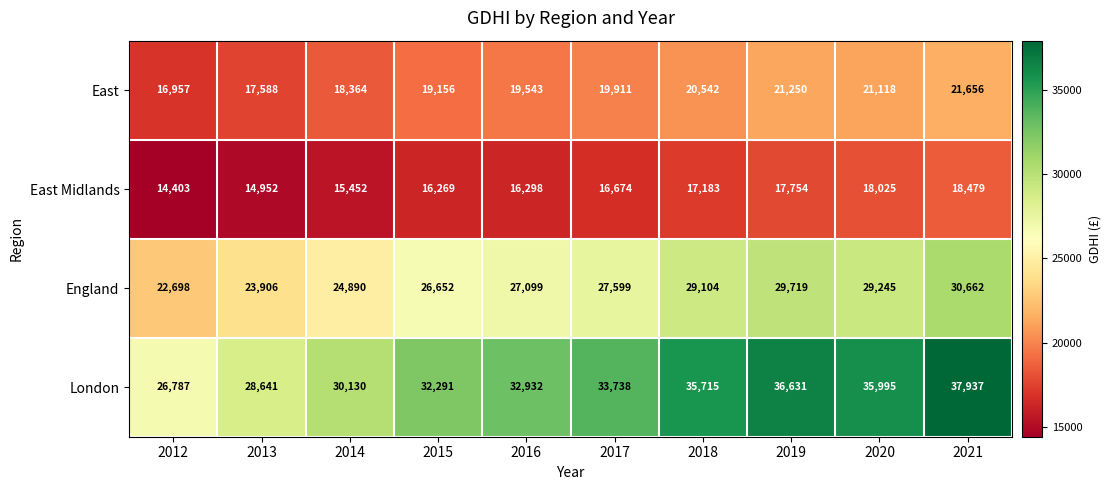

What is the greatest value displayed?

37937